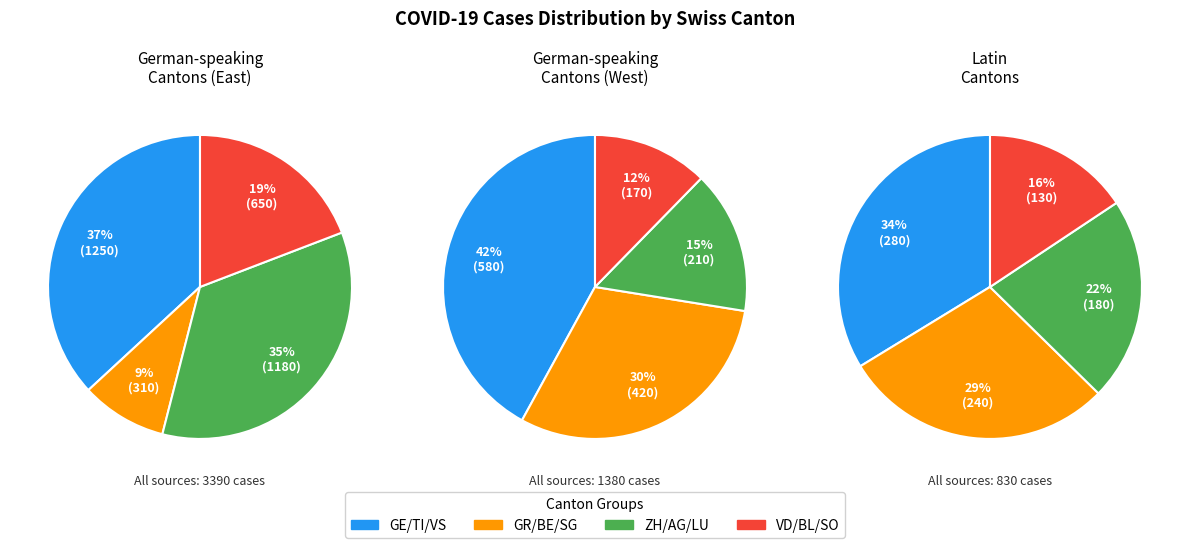

Which slice is the largest?

GE